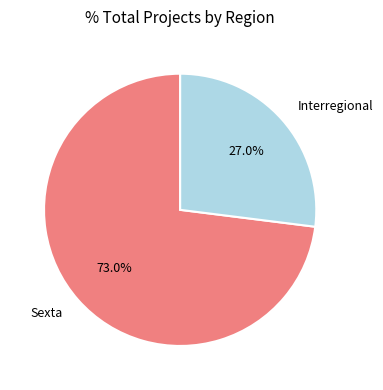

To the nearest percent, what portion does Interregional represent?

27%